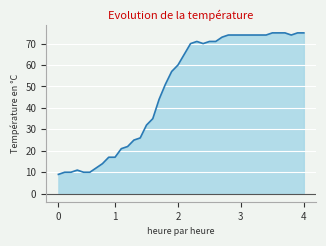

What is the difference between the maximum and minimum values?

66